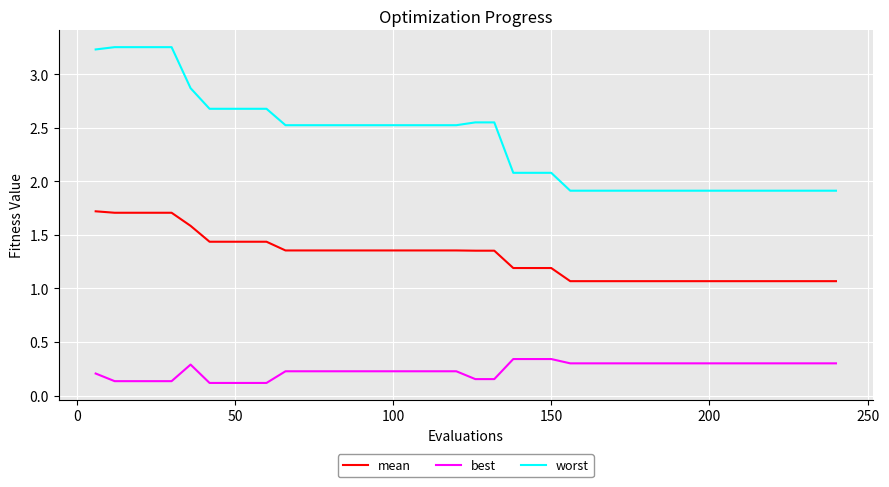

Which series has the widest spread of values?

worst